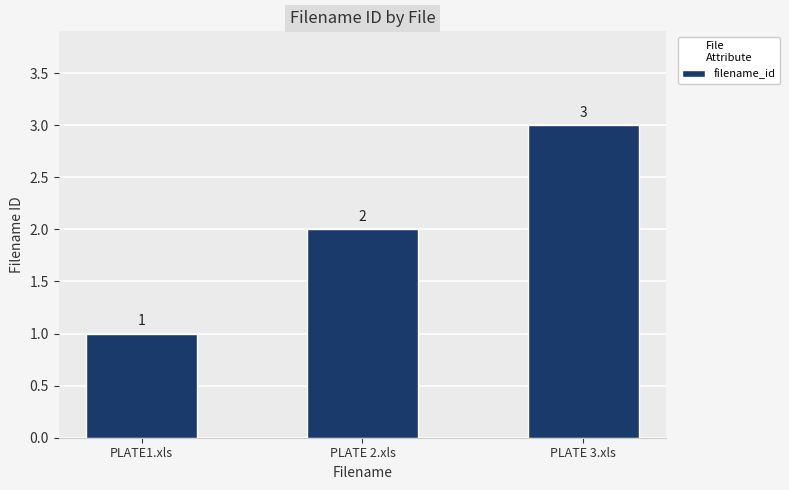

At which label is the value closest to 2?

PLATE 2.xls